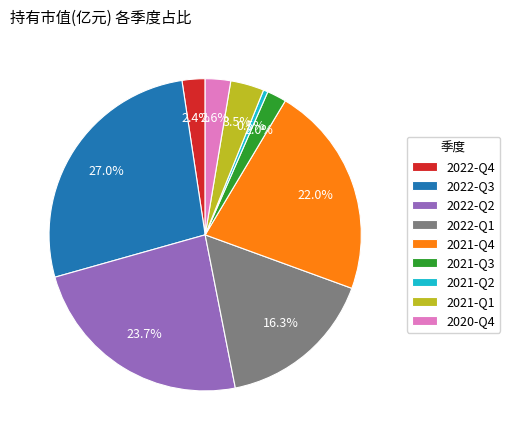

Count the number of slices in the pie.

9